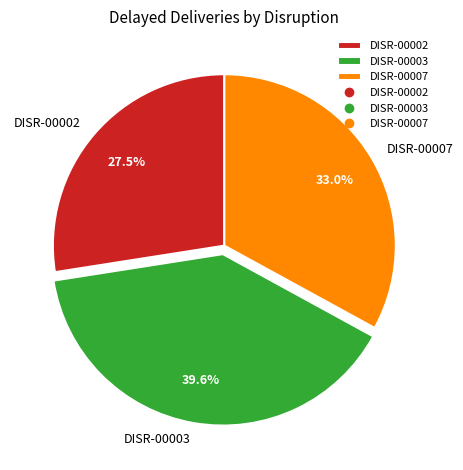

Does DISR-00007 account for over 50% of the chart?

No